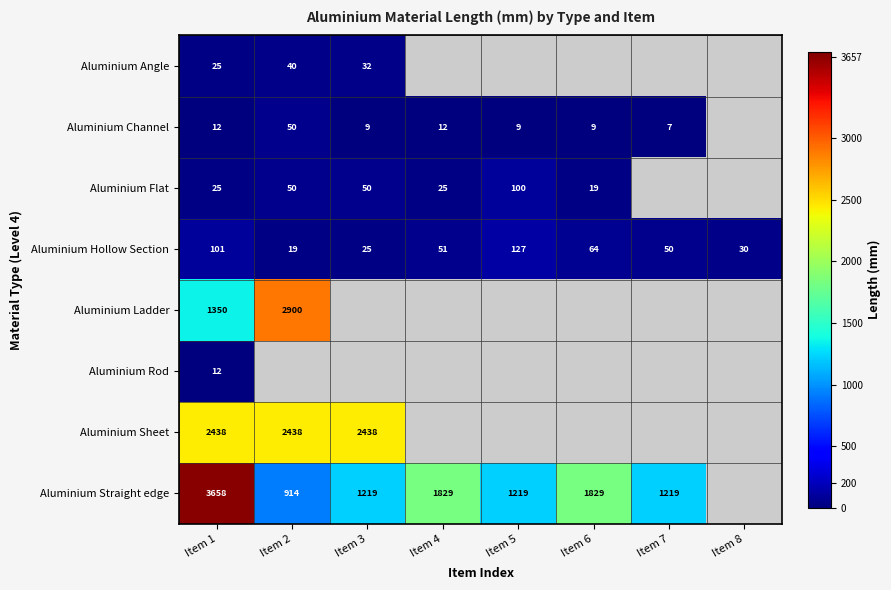

What is the smallest value displayed?

7.0